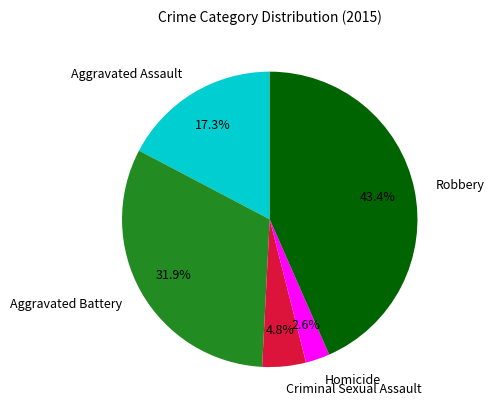

Which slice is the largest?

Robbery